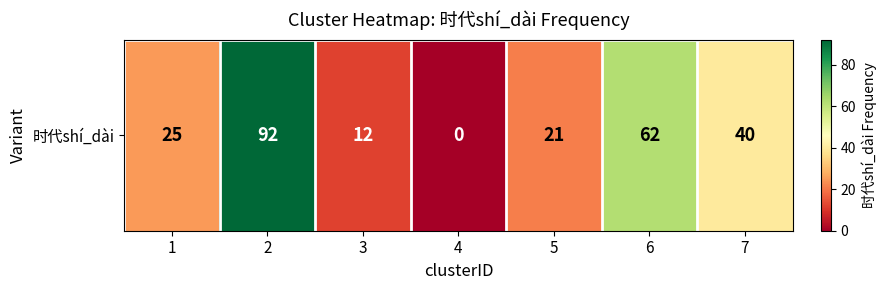

What value does the data have at 1?

25